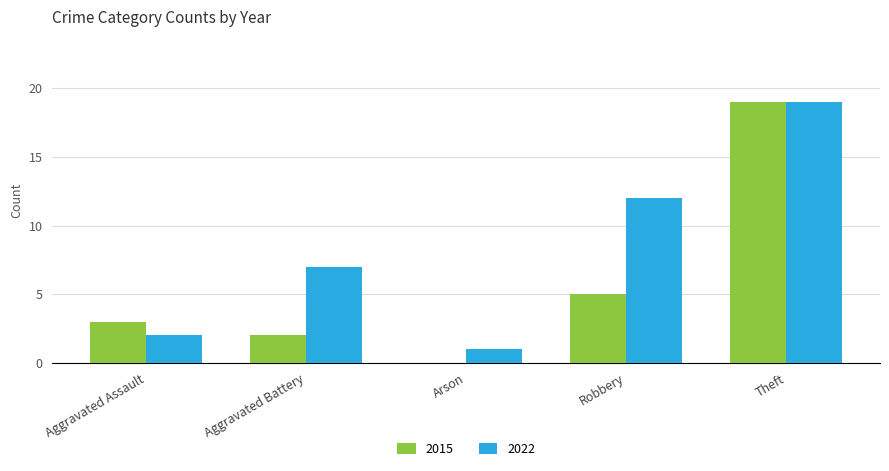

What are all the series names shown in the legend?

2015, 2022